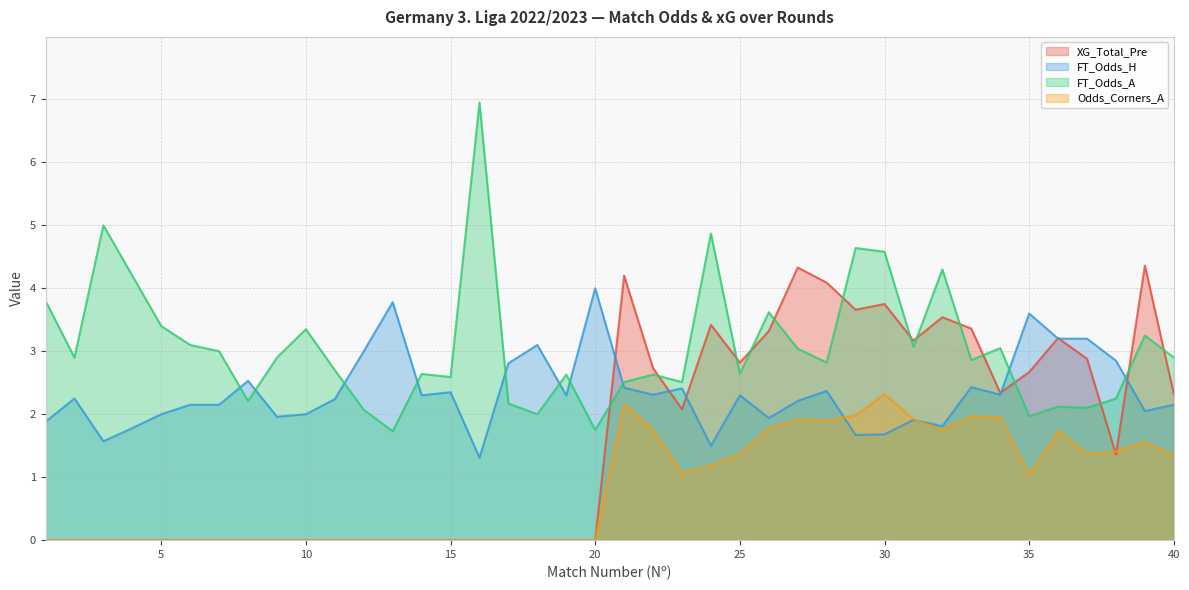

Reading right to left, what are all the values shown in this chart?

XG_Total_Pre: 40=2.3	39=4.4	38=1.4	37=2.9	36=3.2	35=2.7	34=2.3	33=3.4	32=3.5	31=3.2	30=3.8	29=3.7	28=4.1	27=4.3	26=3.3	25=2.8	24=3.4	23=2.1	22=2.7	21=4.2	20=0.0	19=0.0	18=0.0	17=0.0	16=0.0	15=0.0	14=0.0	13=0.0	12=0.0	11=0.0	10=0.0	9=0.0	8=0.0	7=0.0	6=0.0	5=0.0	4=0.0	3=0.0	2=0.0	1=0.0
FT_Odds_H: 40=2.1	39=2.0	38=2.9	37=3.2	36=3.2	35=3.6	34=2.3	33=2.4	32=1.8	31=1.9	30=1.7	29=1.7	28=2.4	27=2.2	26=1.9	25=2.3	24=1.5	23=2.4	22=2.3	21=2.4	20=4.0	19=2.3	18=3.1	17=2.8	16=1.3	15=2.4	14=2.3	13=3.8	12=3.0	11=2.2	10=2.0	9=2.0	8=2.5	7=2.1	6=2.1	5=2.0	4=1.8	3=1.6	2=2.2	1=1.9
FT_Odds_A: 40=2.9	39=3.2	38=2.2	37=2.1	36=2.1	35=2.0	34=3.0	33=2.9	32=4.3	31=3.1	30=4.6	29=4.6	28=2.8	27=3.0	26=3.6	25=2.6	24=4.9	23=2.5	22=2.6	21=2.5	20=1.8	19=2.6	18=2.0	17=2.2	16=7.0	15=2.6	14=2.6	13=1.7	12=2.1	11=2.7	10=3.4	9=2.9	8=2.2	7=3.0	6=3.1	5=3.4	4=4.2	3=5.0	2=2.9	1=3.8
Odds_Corners_A: 40=1.3	39=1.6	38=1.4	37=1.4	36=1.7	35=1.0	34=1.9	33=2.0	32=1.8	31=1.9	30=2.3	29=2.0	28=1.9	27=1.9	26=1.8	25=1.4	24=1.2	23=1.1	22=1.8	21=2.2	20=0.0	19=0.0	18=0.0	17=0.0	16=0.0	15=0.0	14=0.0	13=0.0	12=0.0	11=0.0	10=0.0	9=0.0	8=0.0	7=0.0	6=0.0	5=0.0	4=0.0	3=0.0	2=0.0	1=0.0